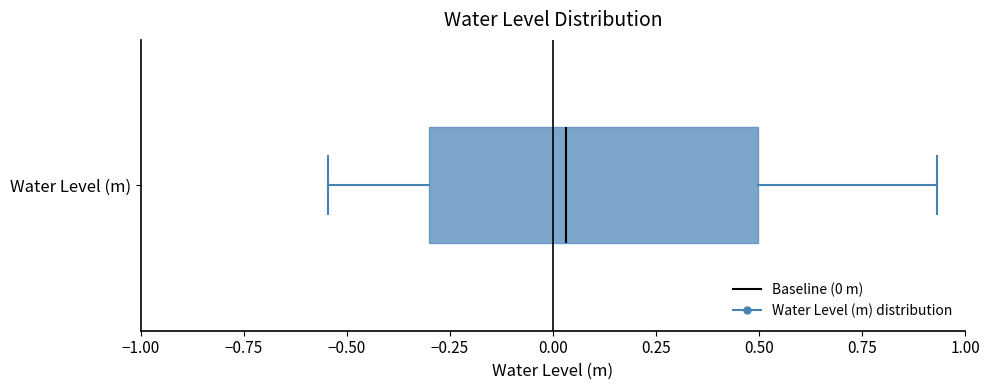

Transcribe this box plot: give where the median line is, the range the box spans, and where the two whiskers end, as read against the x-axis. The values are not printed on the chart, so give them approximately, as read against the axis.

median 0.05, box -0.30 to 0.50, whiskers -0.55 to 0.95